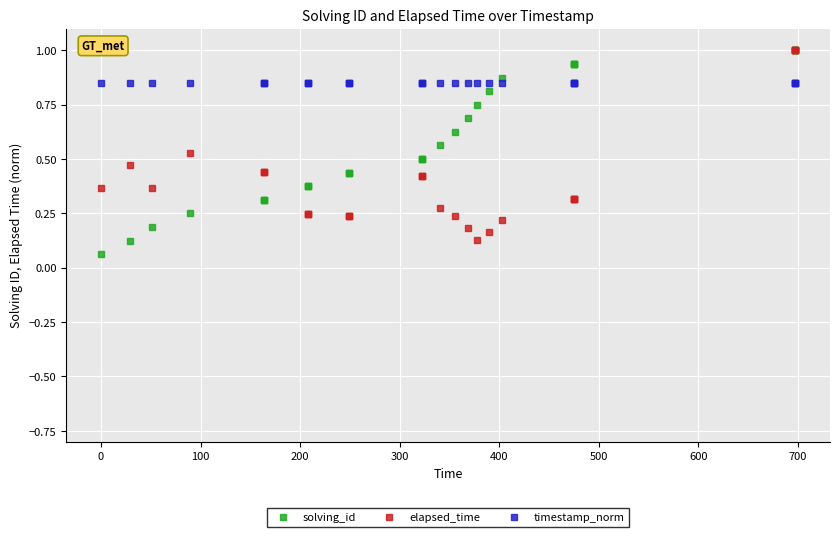

True or false: elapsed_time and solving_id intersect in this chart.

True